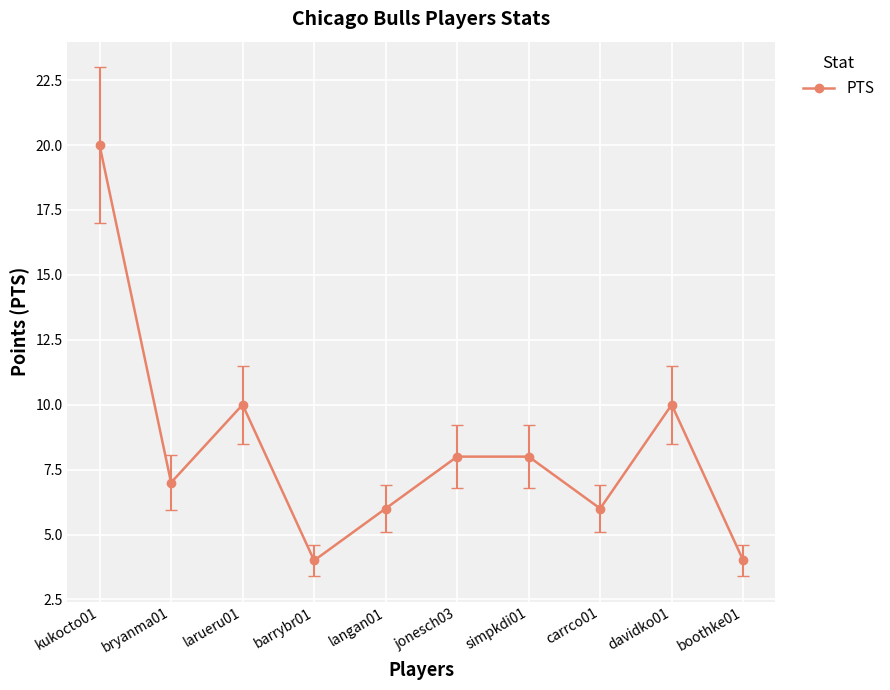

What is the difference between the values at carrco01 and larueru01?

4